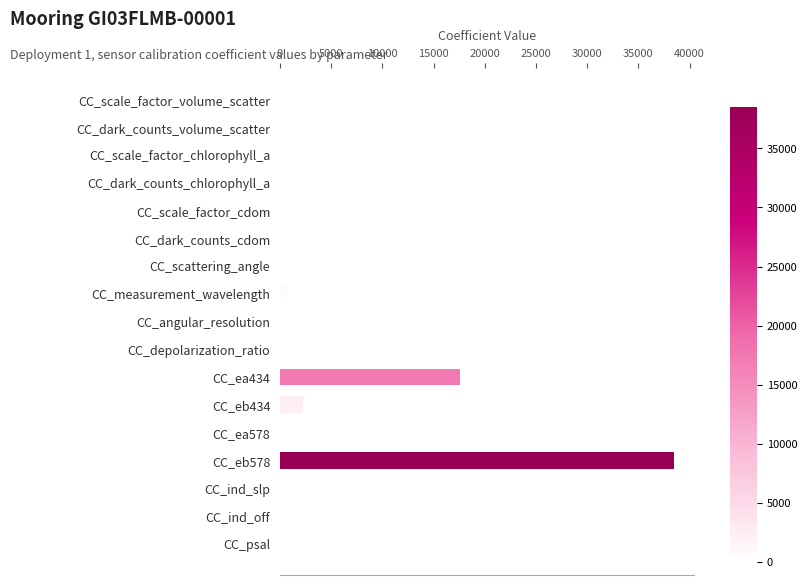

What is the sum of all values?

59384.2